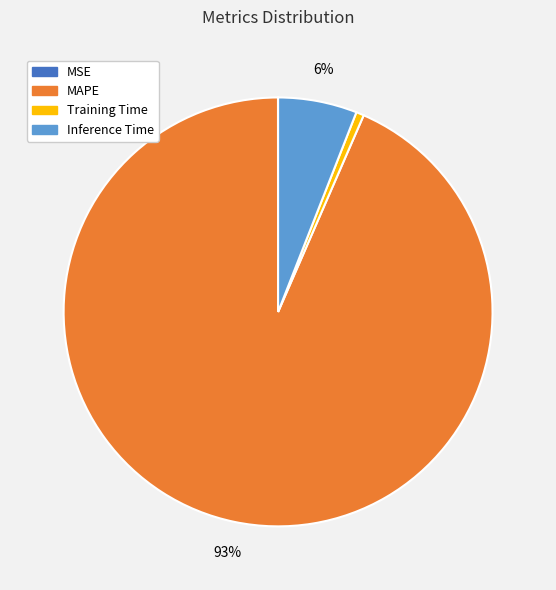

Is it true that Inference Time is 1% of the pie?

False